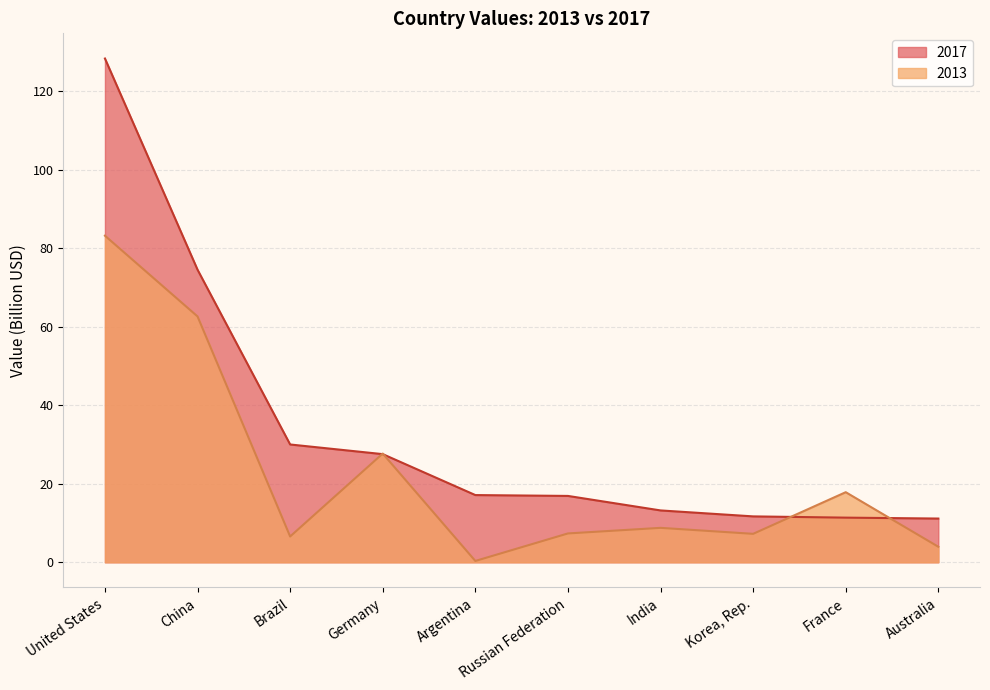

What are all the series names shown in the legend?

2017, 2013